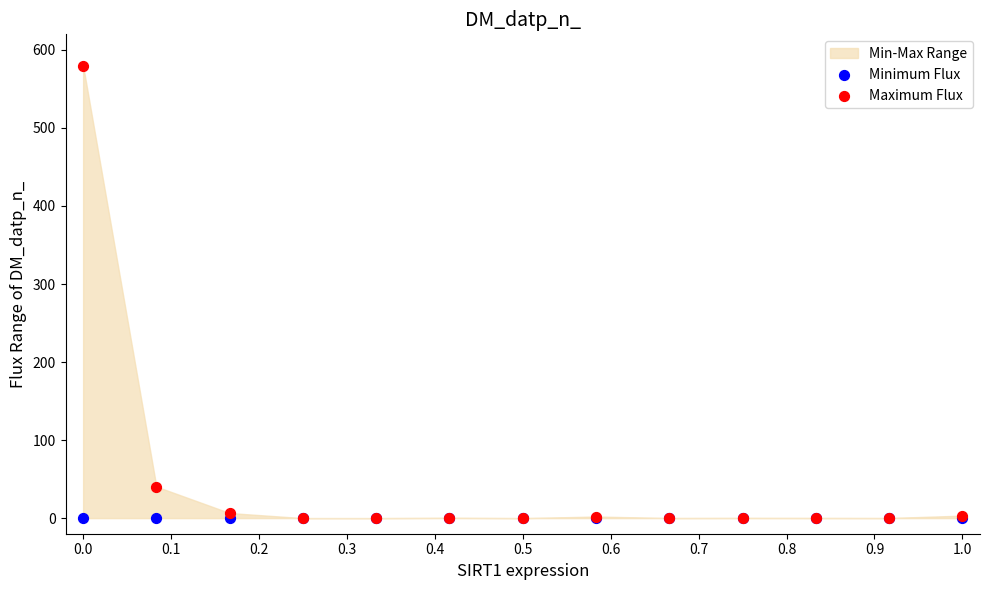

Across all series, what Y value is closest to 290?

40.4